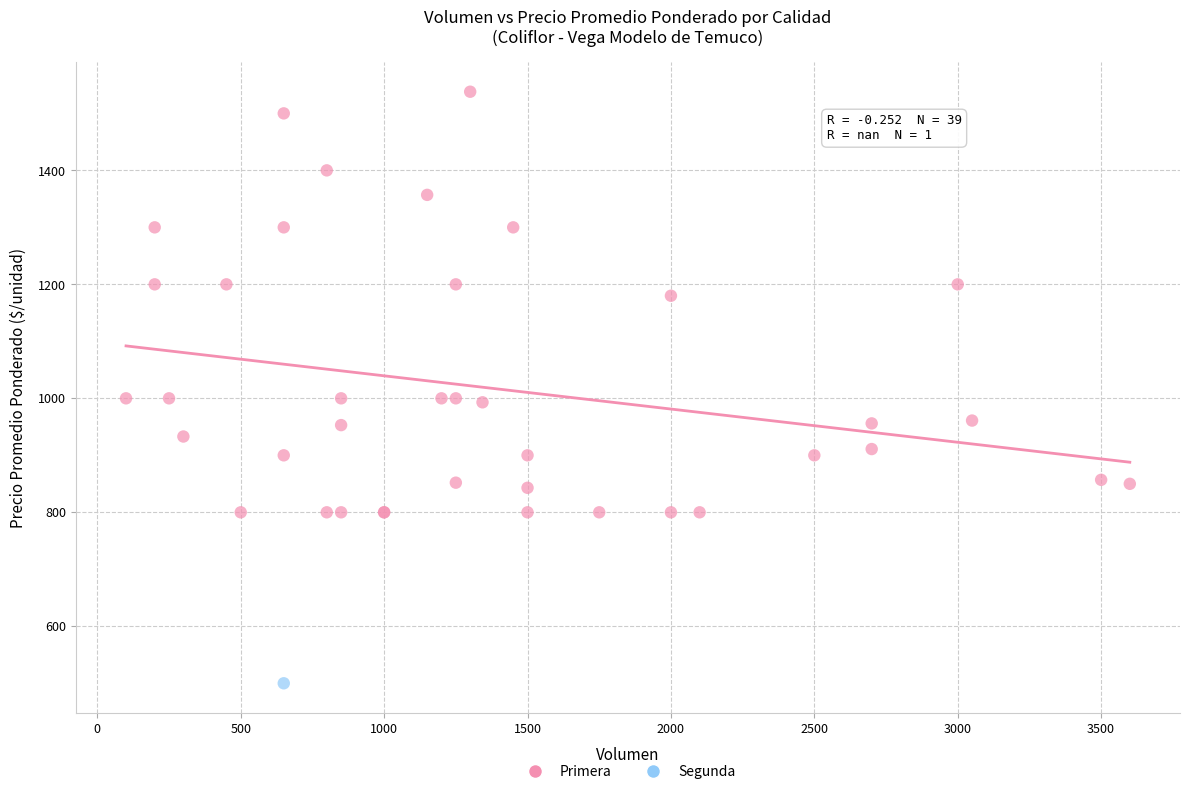

What are all the series names shown in the legend?

Primera, Segunda